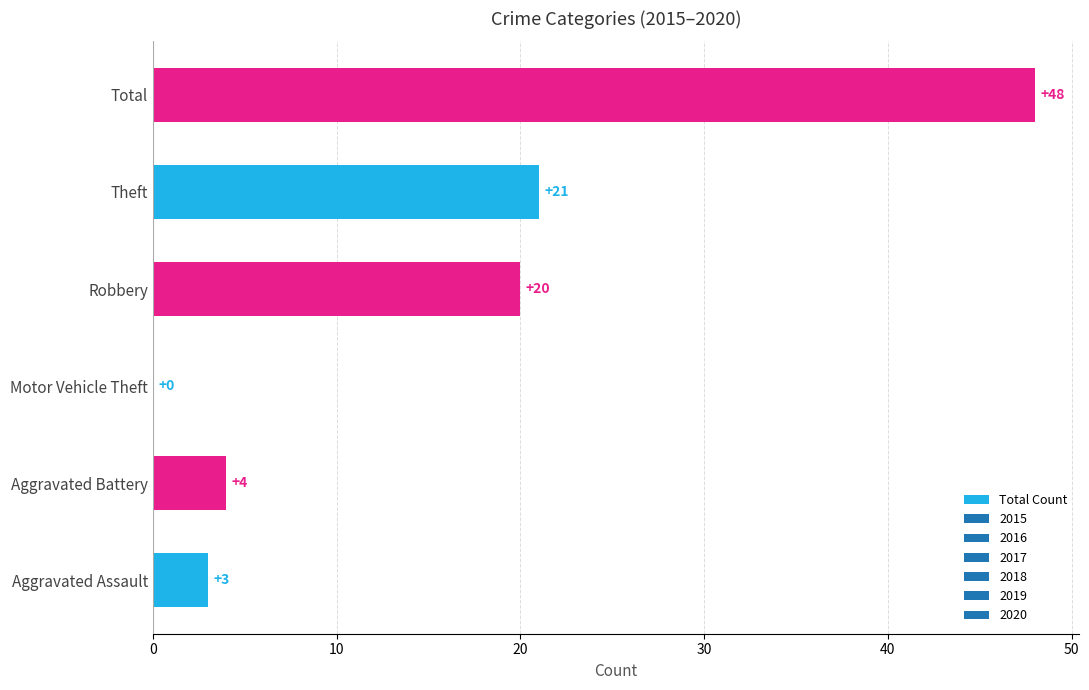

What is the sum of the values at Aggravated Assault and Robbery?

23